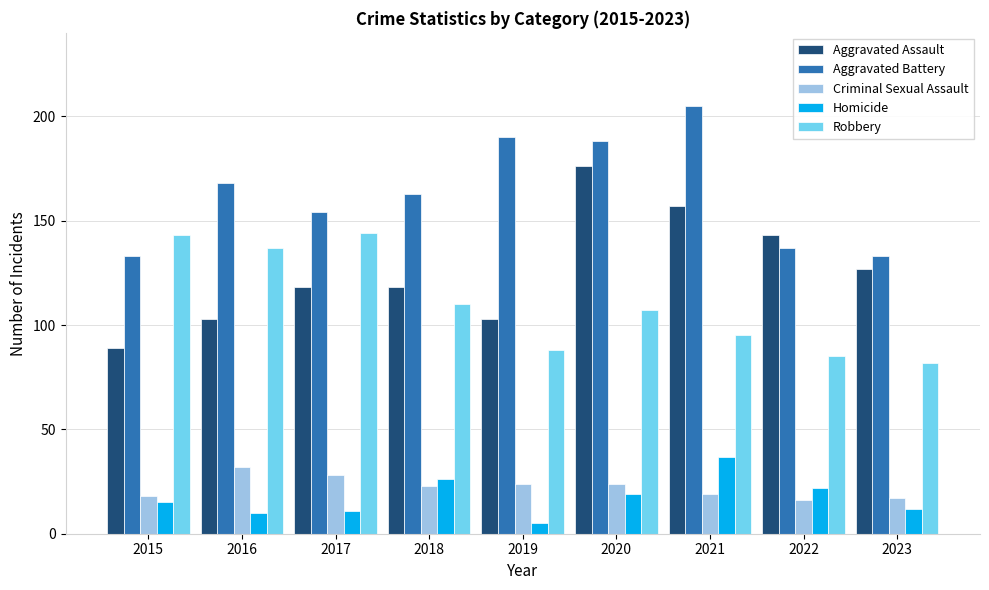

What are all the series names shown in the legend?

Aggravated Assault, Aggravated Battery, Criminal Sexual Assault, Homicide, Robbery